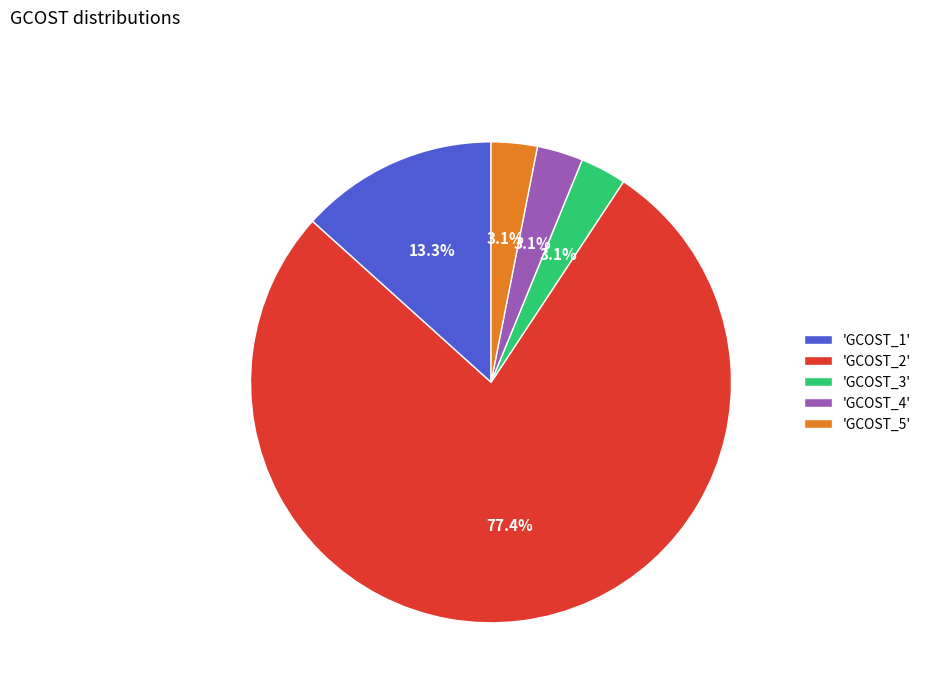

Does 'GCOST_3' account for over 50% of the chart?

No